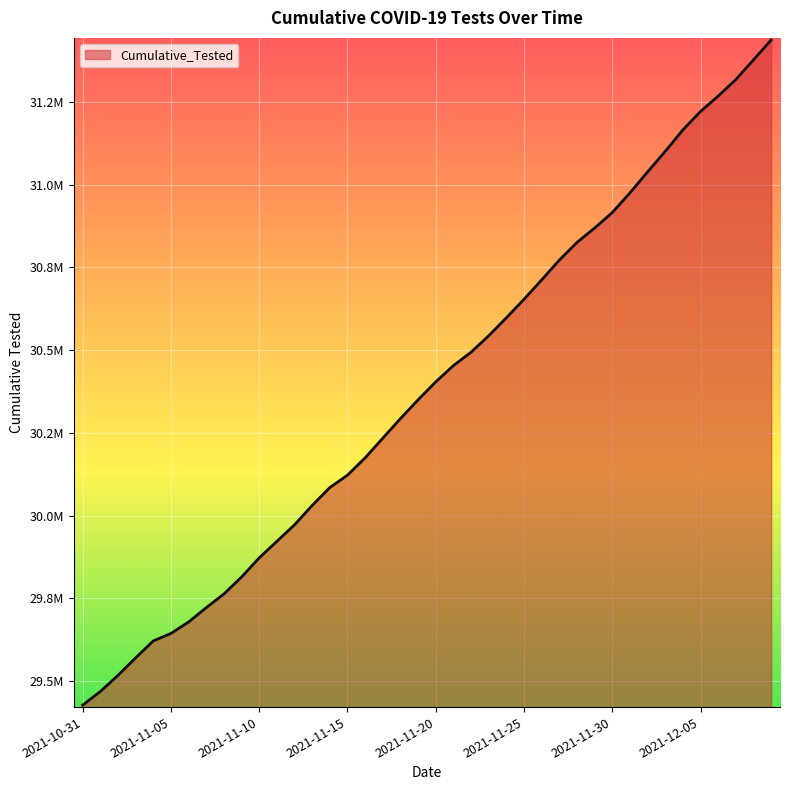

What is the label of the 9th point from the left?

2021-11-08